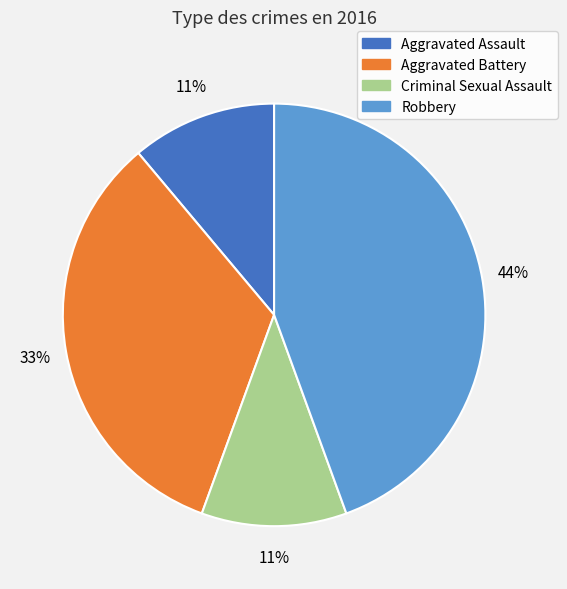

Which slice is the largest?

Robbery